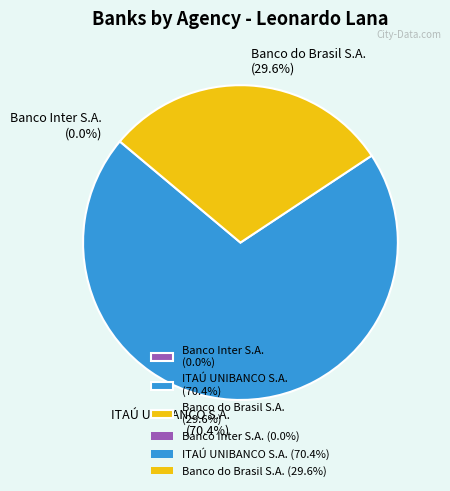

Between ITAÚ UNIBANCO S.A. (70.4%) and Banco do Brasil S.A. (29.6%), which is larger?

ITAÚ UNIBANCO S.A. (70.4%)